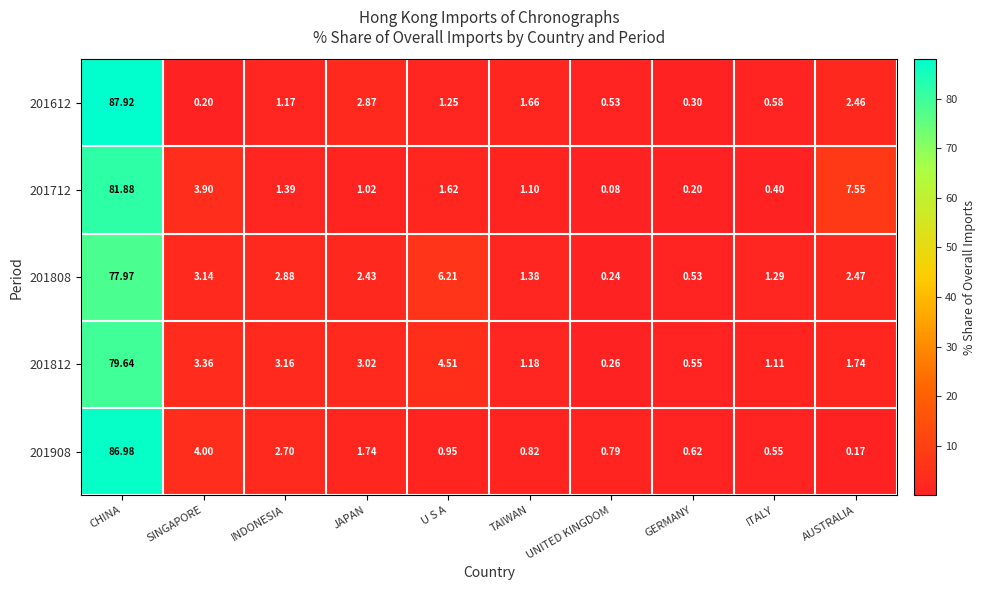

Is the value of 201812 at UNITED KINGDOM greater than the value of 201808 at UNITED KINGDOM?

Yes